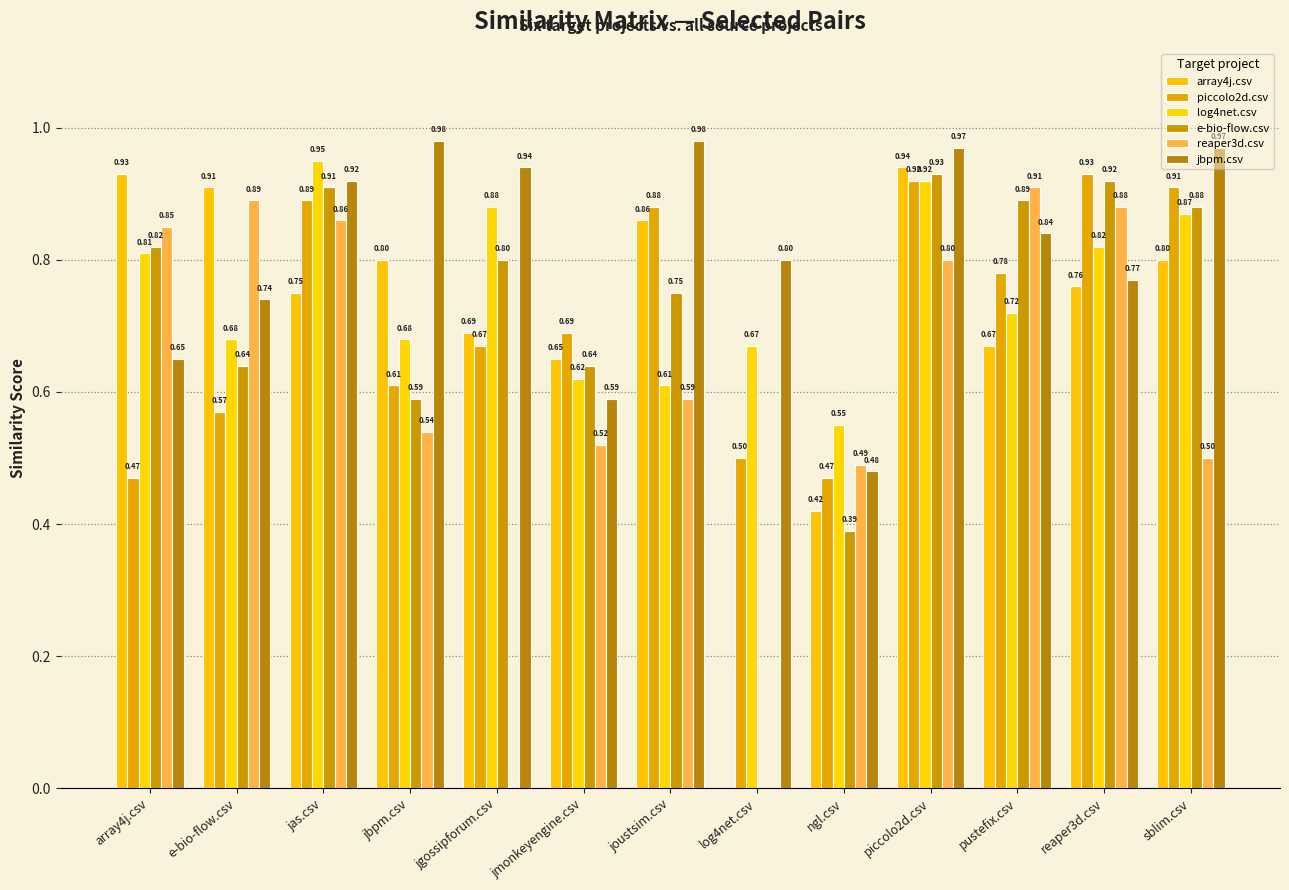

How many groups of bars are there?

13